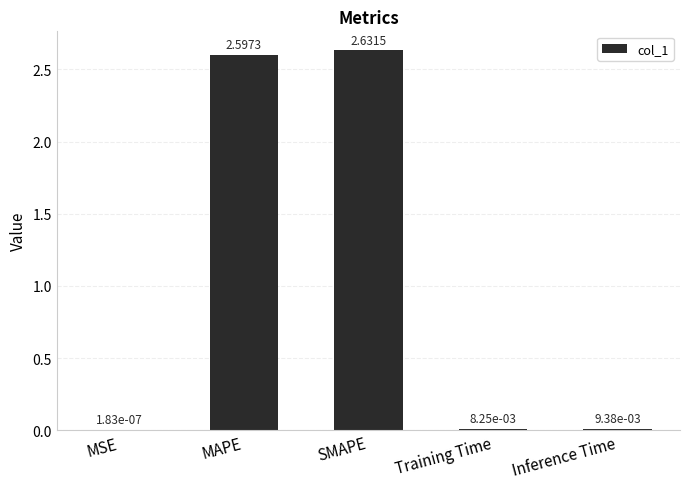

At which label is the value closest to 1?

Inference Time